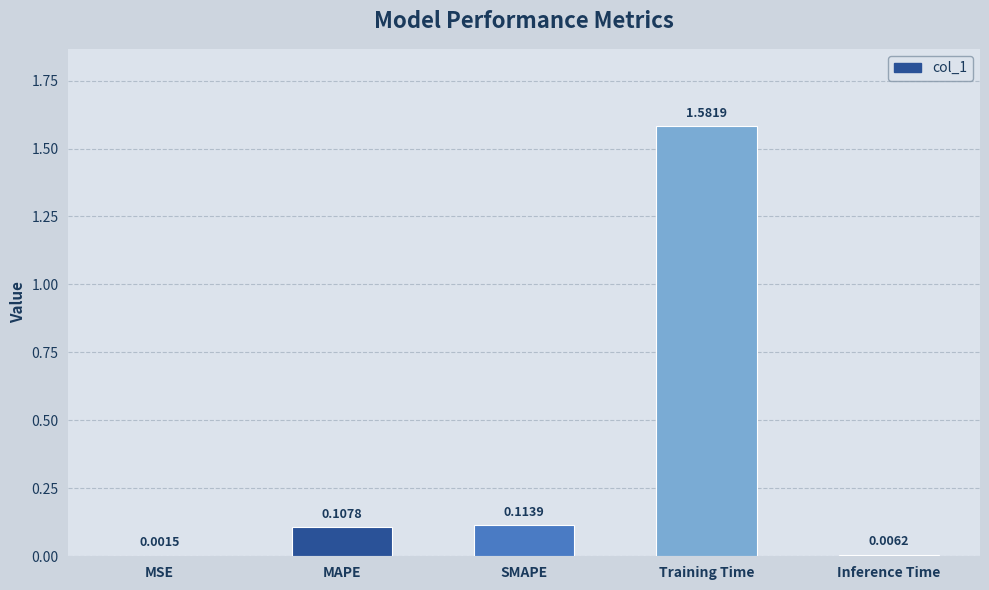

What is the sum of all values?

1.8